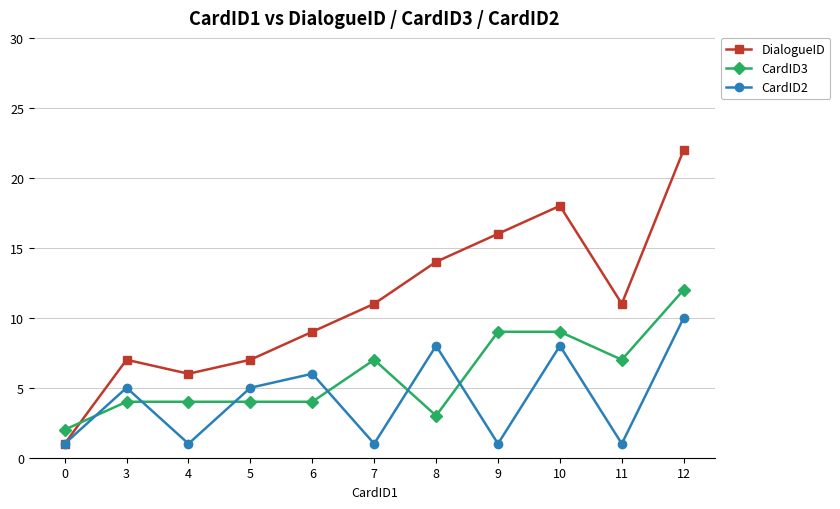

List the series in order of their peak value, lowest first.

CardID2, CardID3, DialogueID